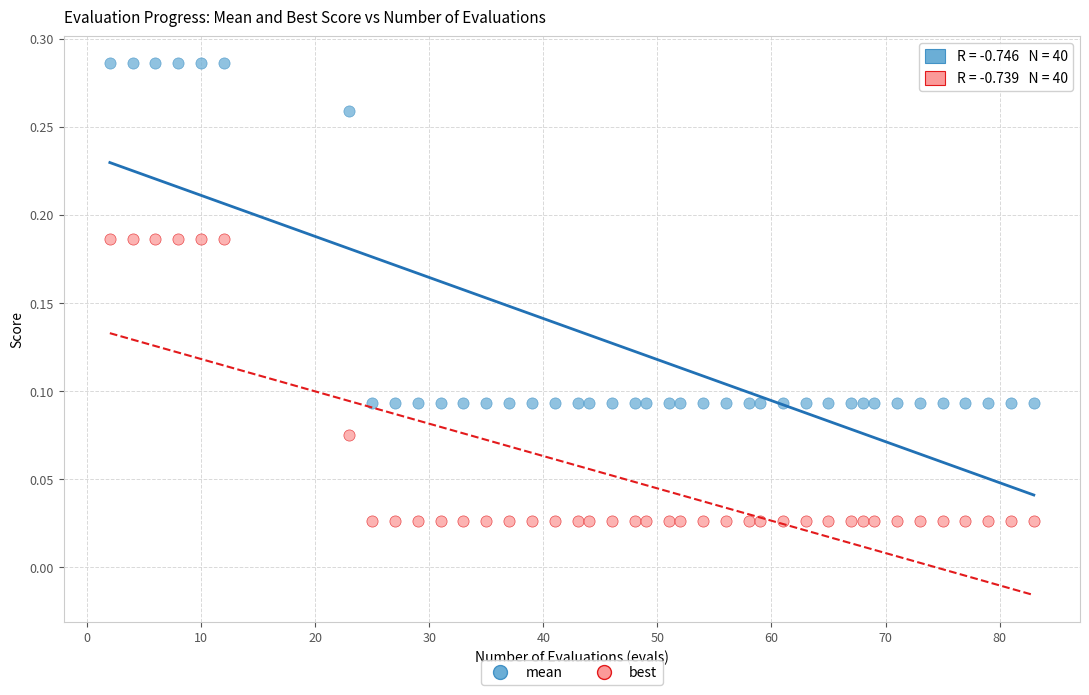

Which series has the widest spread of Y values?

mean